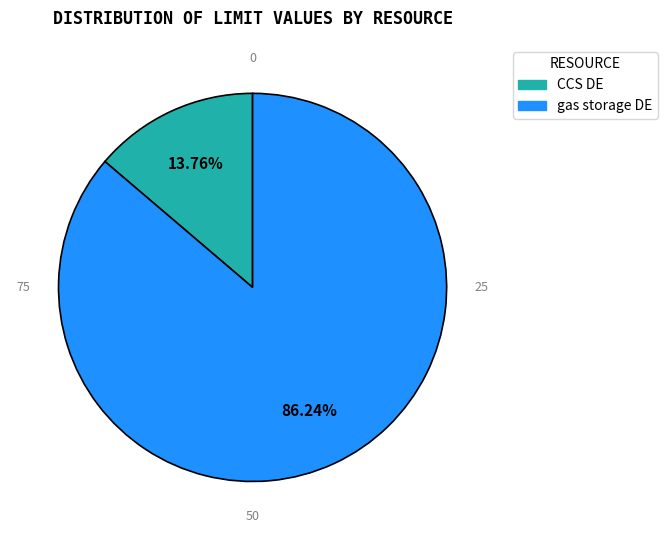

Is there a majority slice in this chart?

Yes